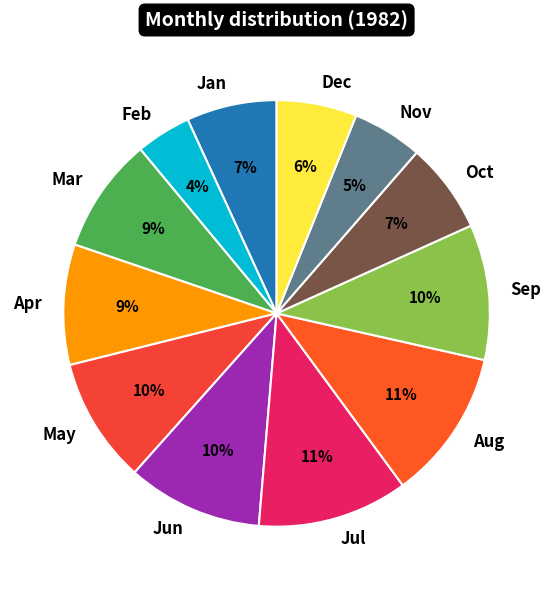

Between Nov and May, which is larger?

May